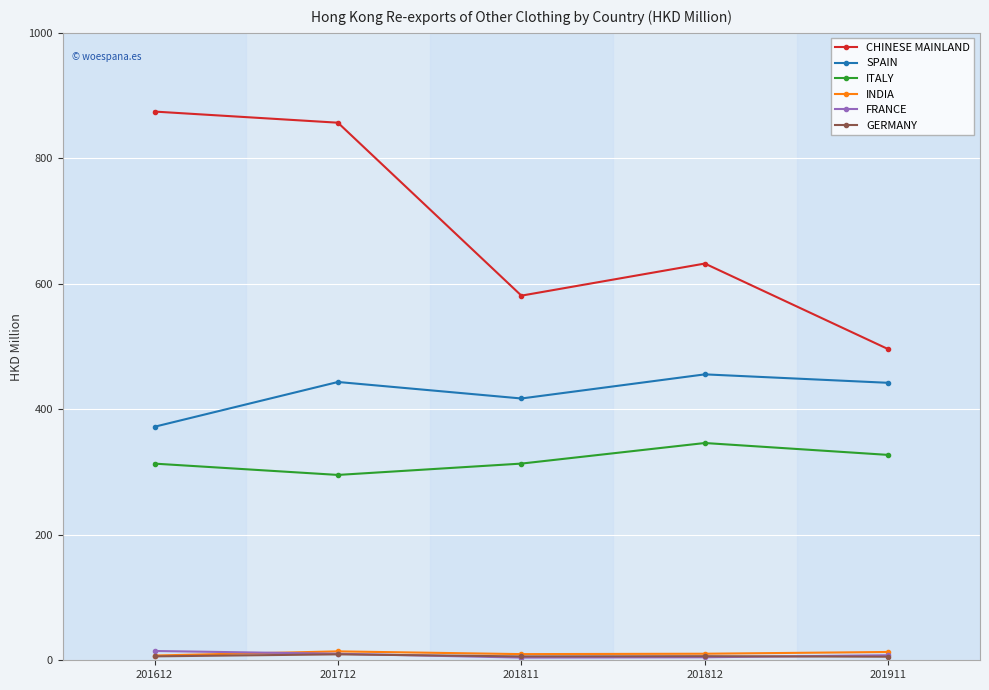

How many distinct data groups are displayed?

6